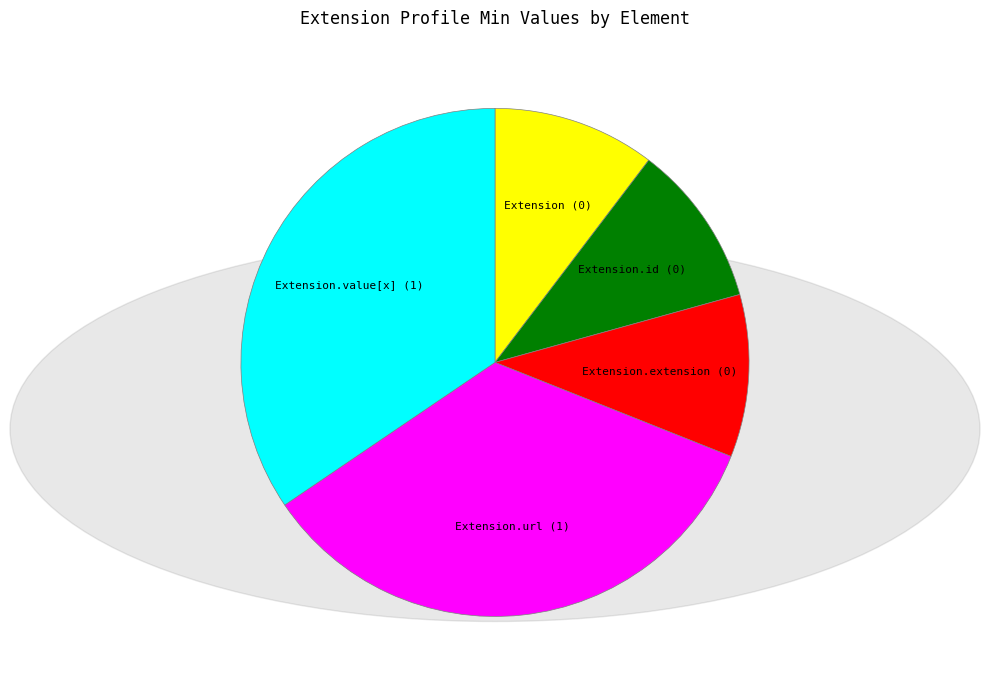

Is there a majority slice in this chart?

No